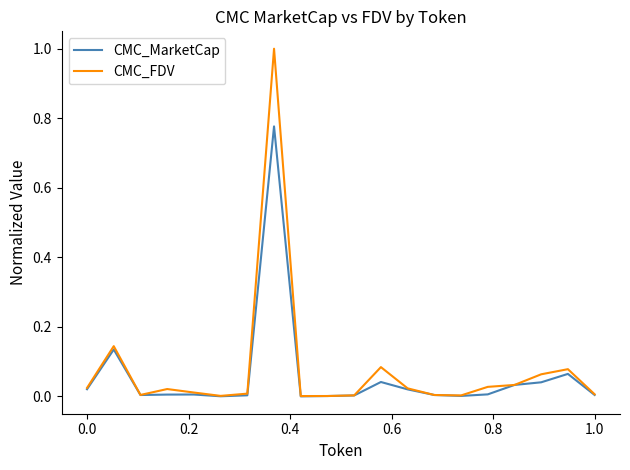

What is the maximum value shown in the chart?

1.0